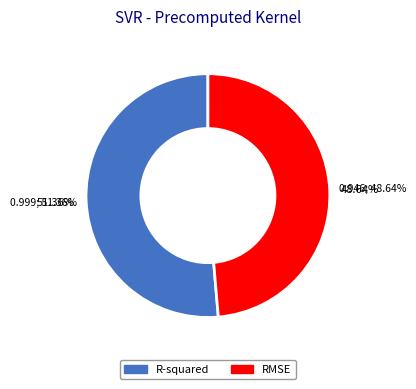

Which slice represents more than half of the pie?

R-squared